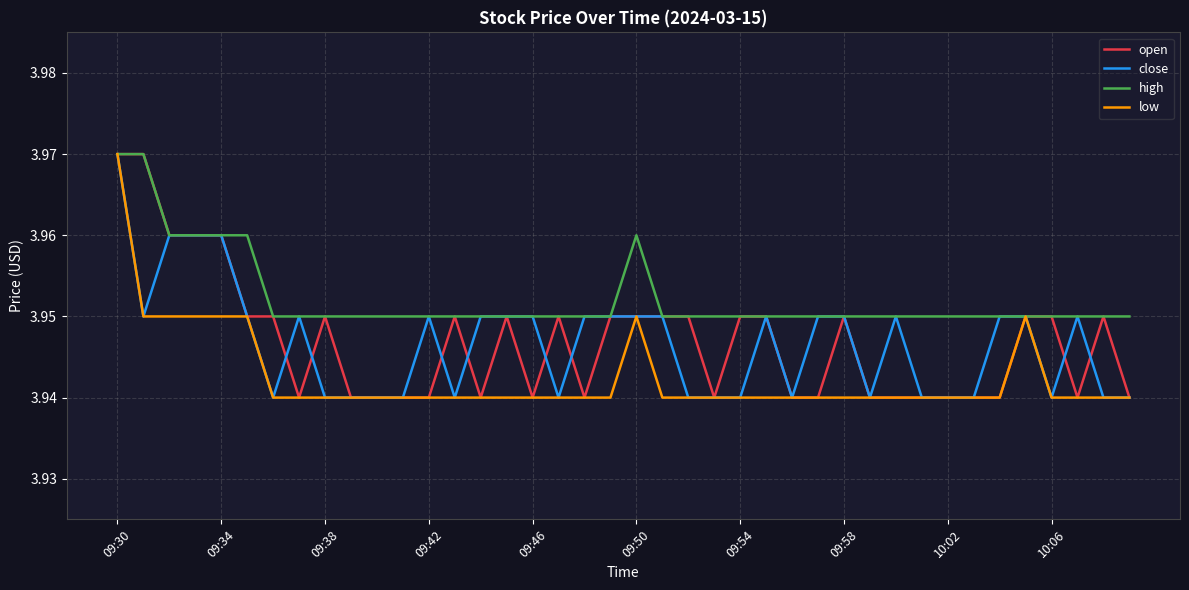

Which series has the largest total across all categories?

high